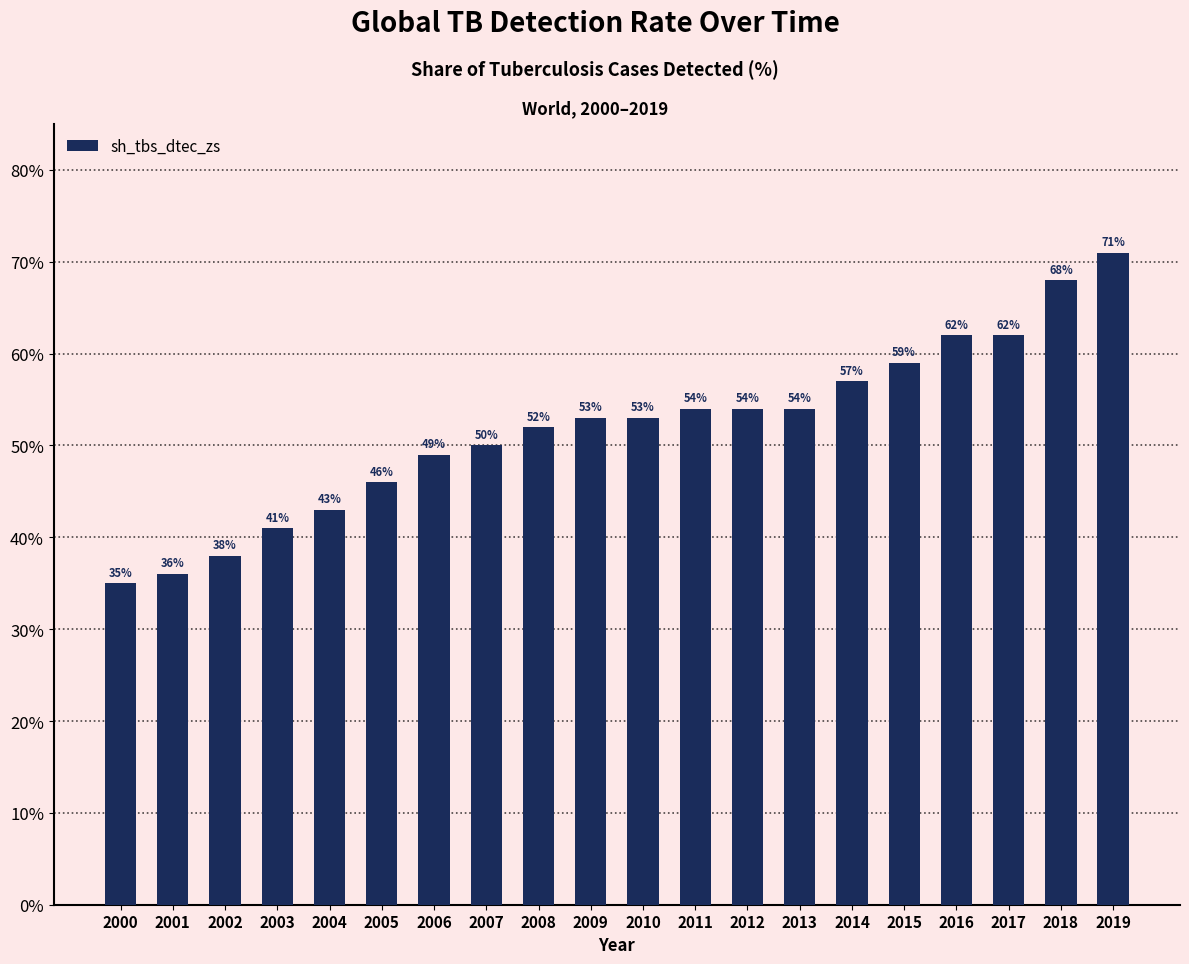

What is the maximum value shown in the chart?

71